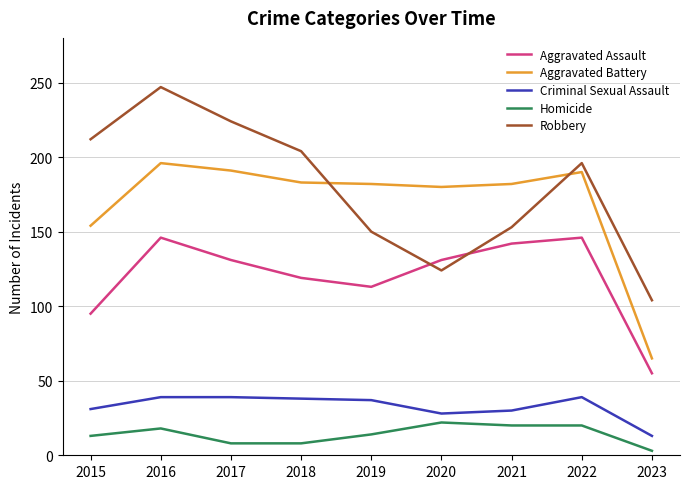

True or false: Aggravated Battery has a value of 190 at 2022.

True